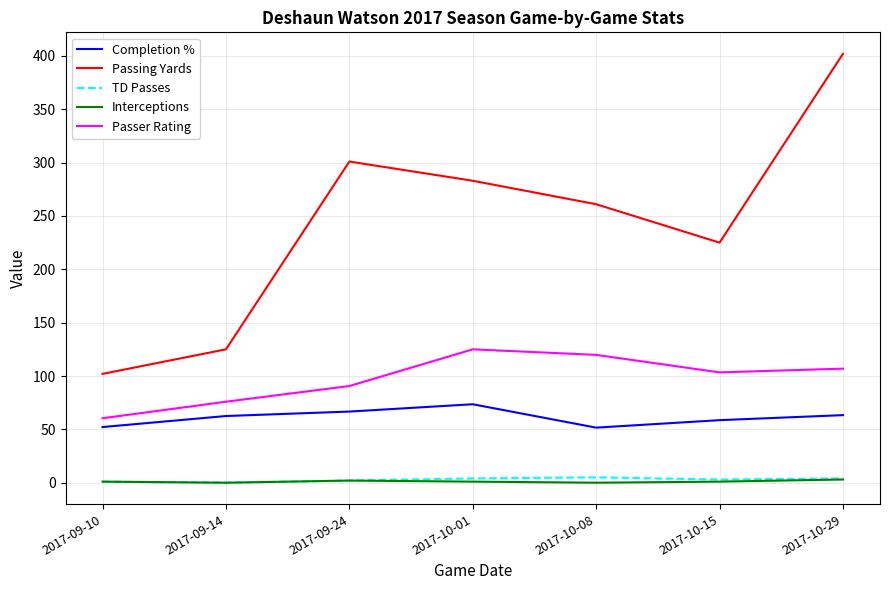

True or false: TD Passes and Completion % cross at least once.

False